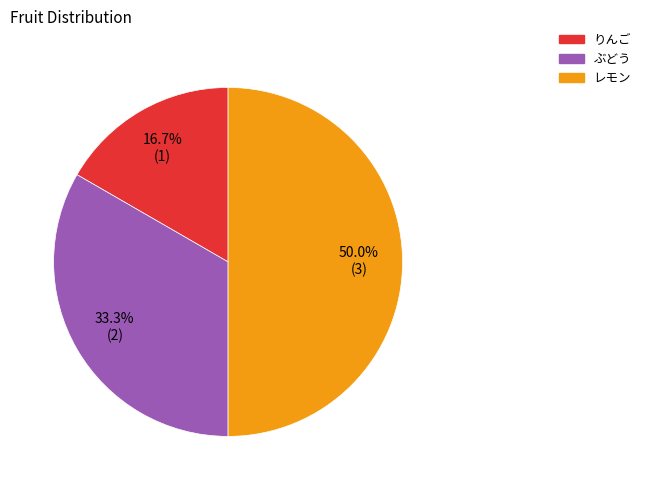

How many slices are in this pie chart?

3